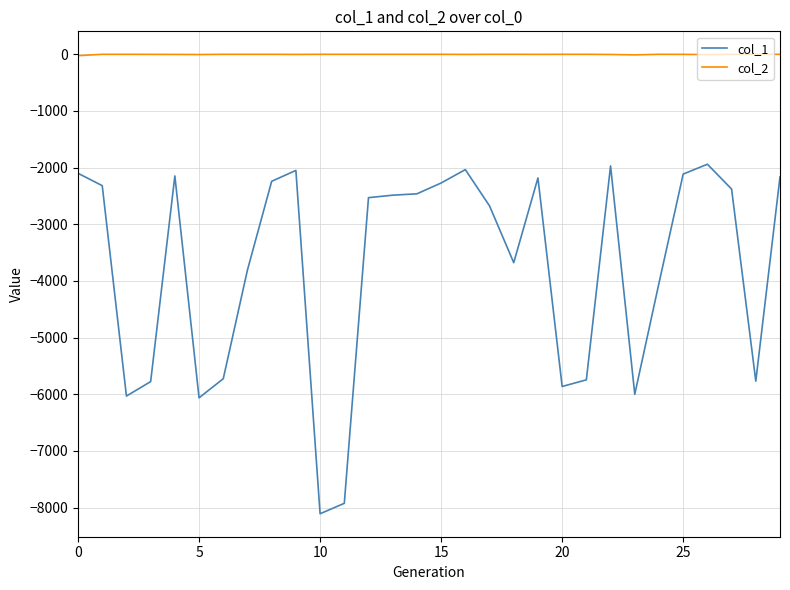

Which series has the largest range (max minus min)?

col_1